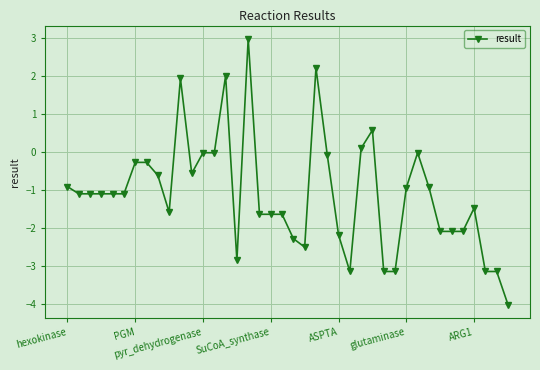

What is the difference between the maximum and second lowest values?

6.1